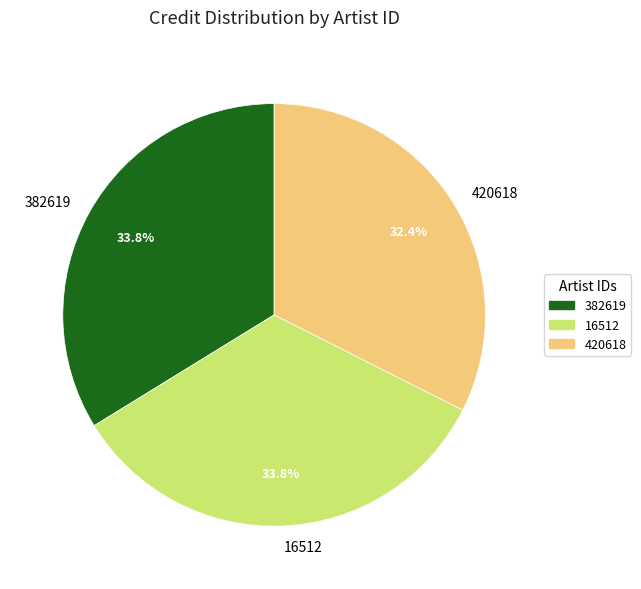

True or false: 16512 accounts for 34% of the total.

True